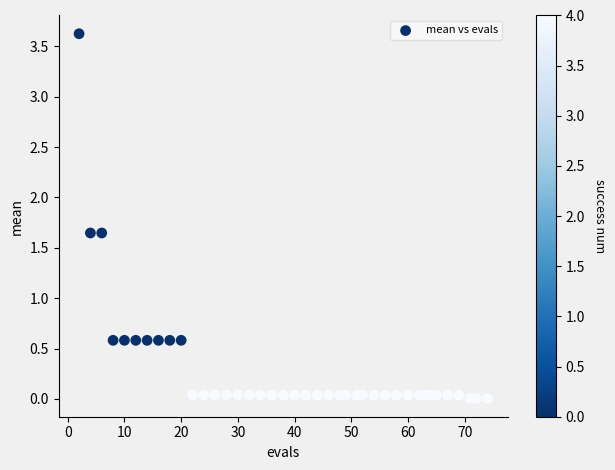

What is the range of X values (max minus min)?

72.0